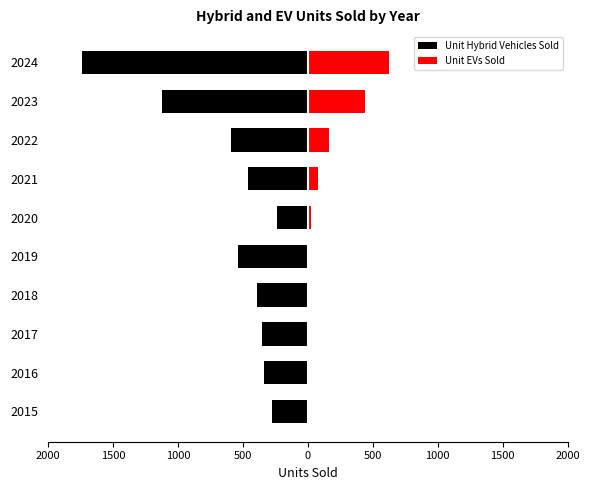

How many groups of bars are there?

10